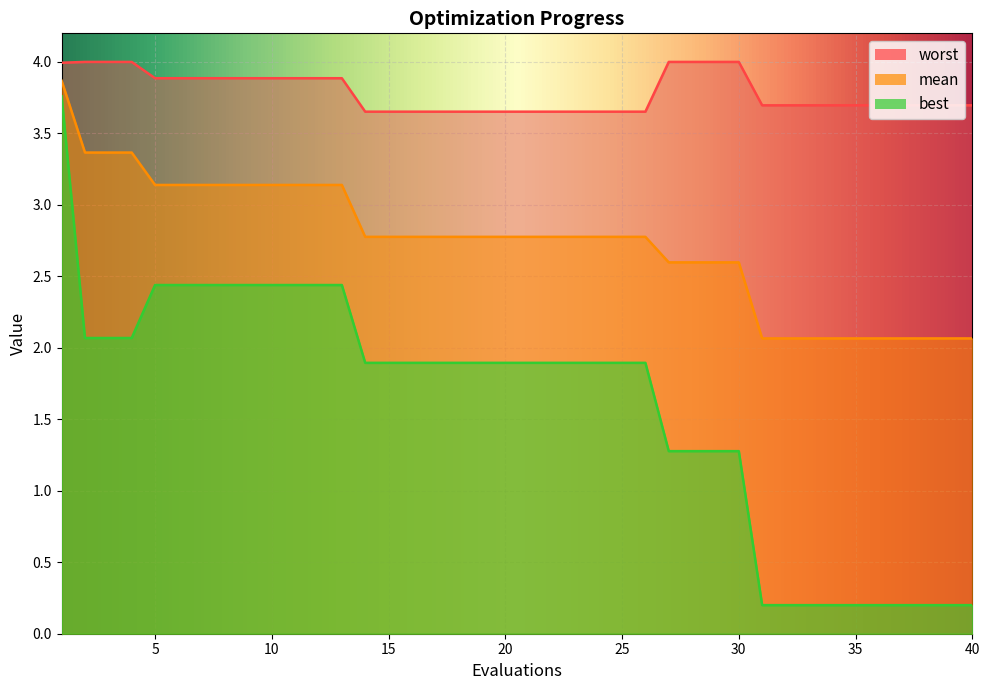

What is the total value across all series at 4?

9.4